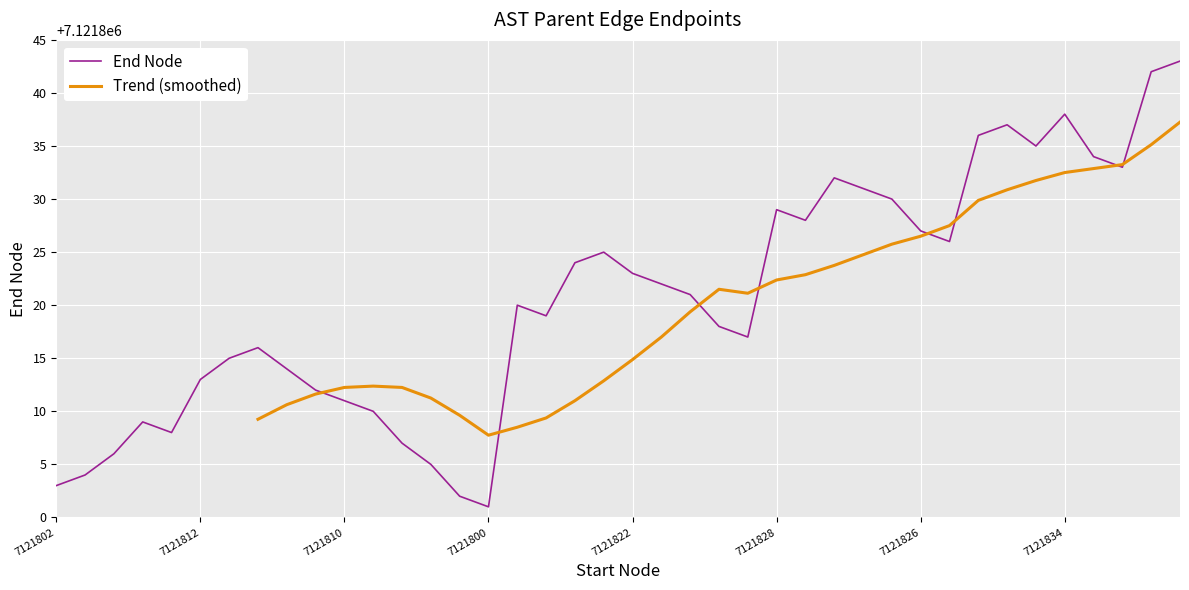

Which category has the lowest value in the End Node series?

7121800